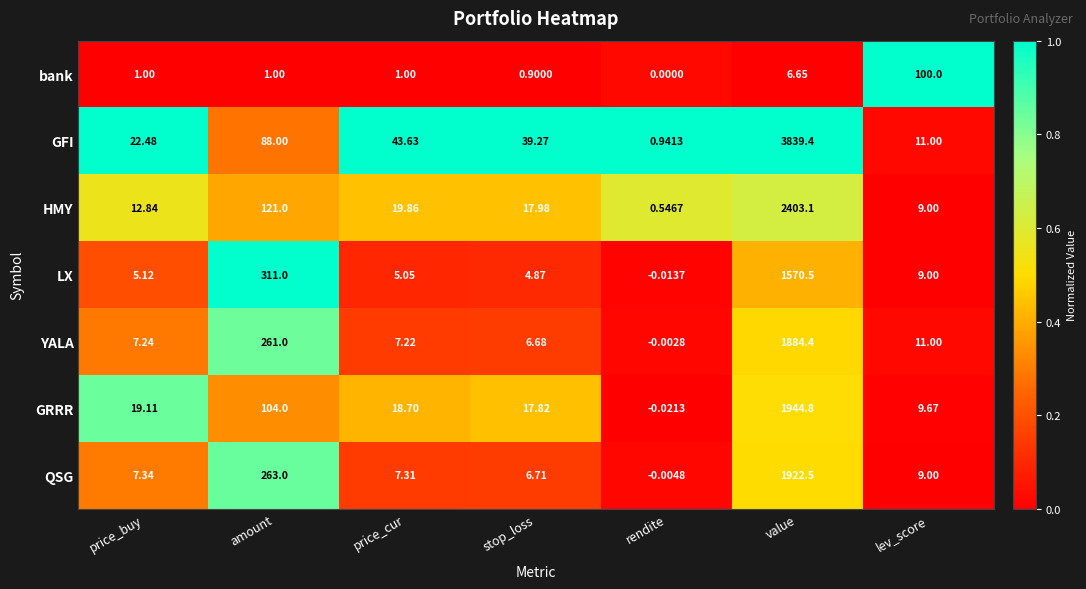

How many positive values does the GRRR series have?

6